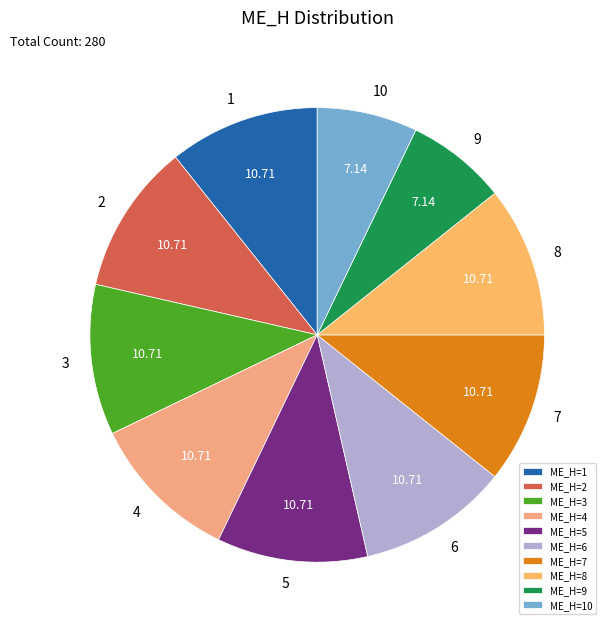

What is the smallest slice in the pie chart?

9